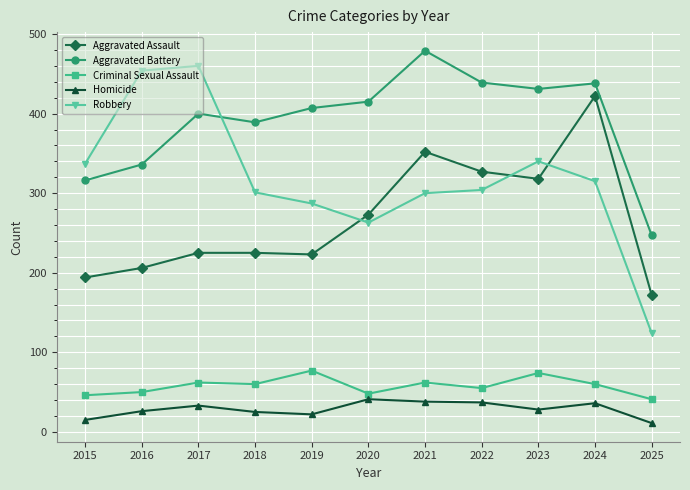

What is the sum of the Aggravated Battery values at 2024 and 2017?

838